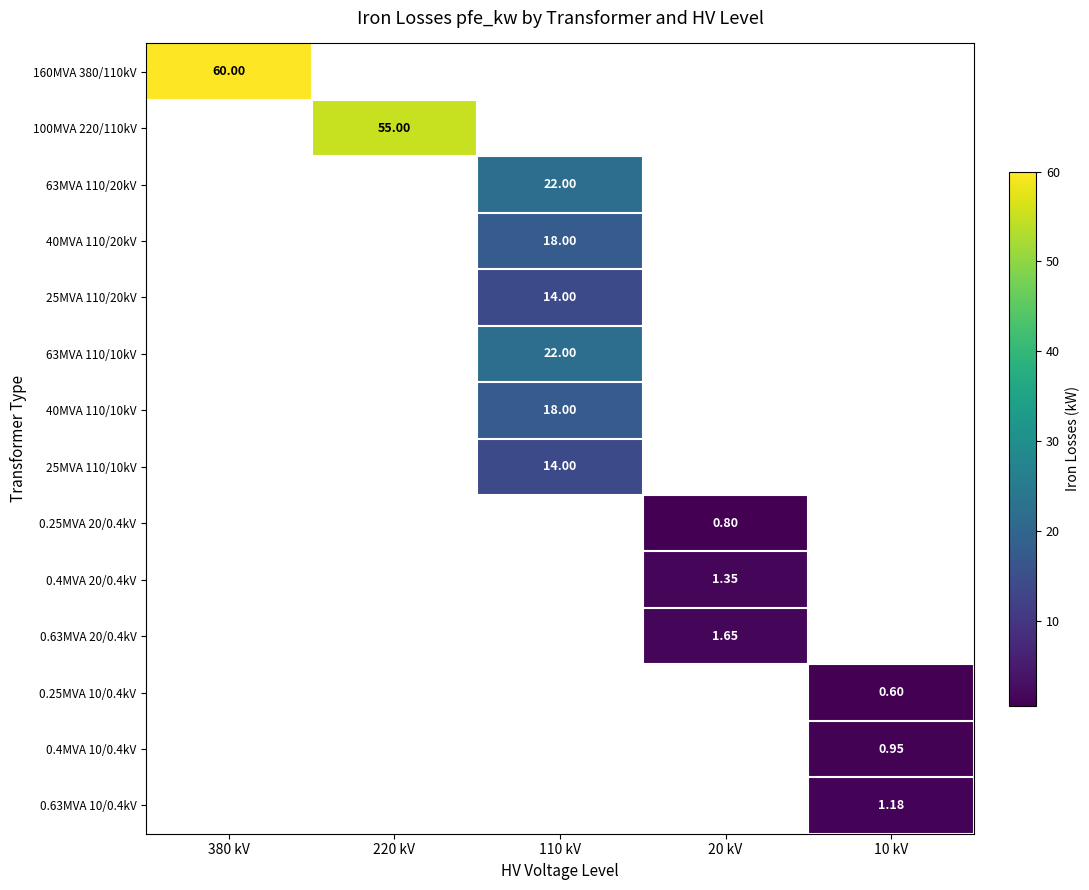

Between 10 kV and 380 kV, which is larger?

380 kV